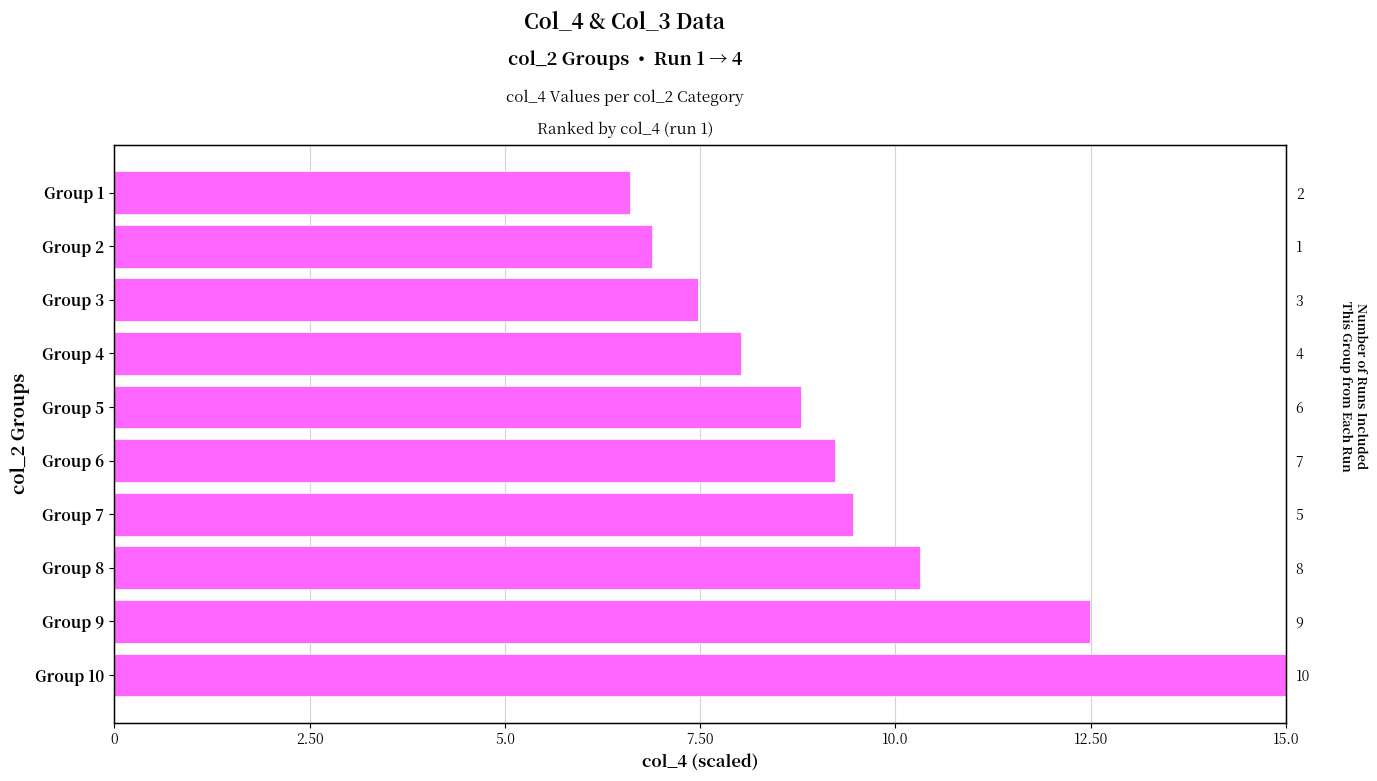

The chart shows a value of 11.0 at Group 2. True or false?

False